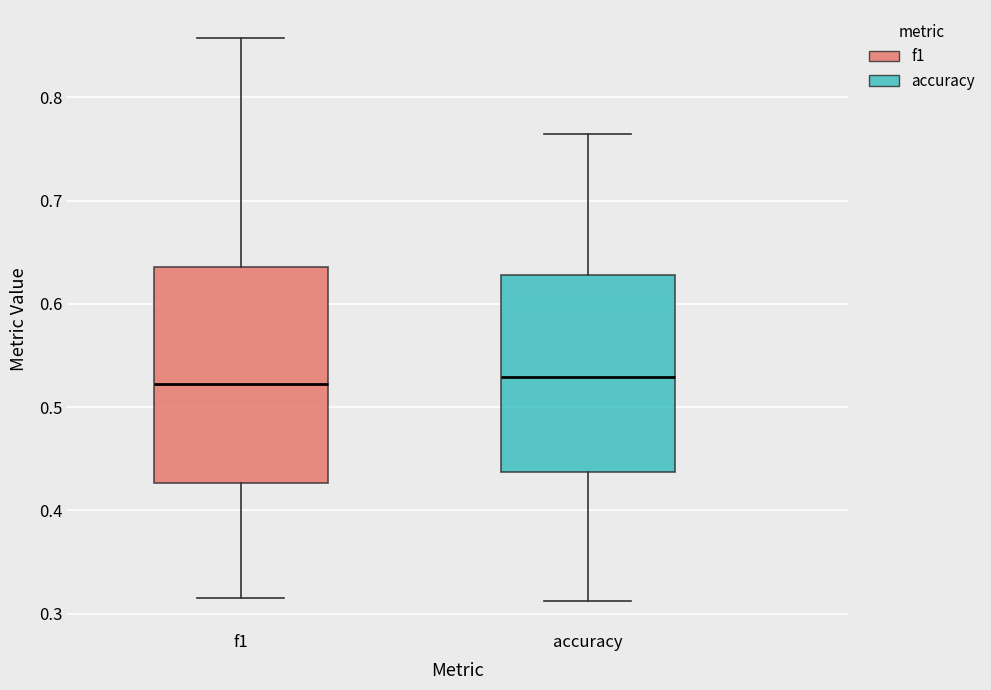

Comparing the boxes themselves (not the whiskers), which one is the tallest?

f1